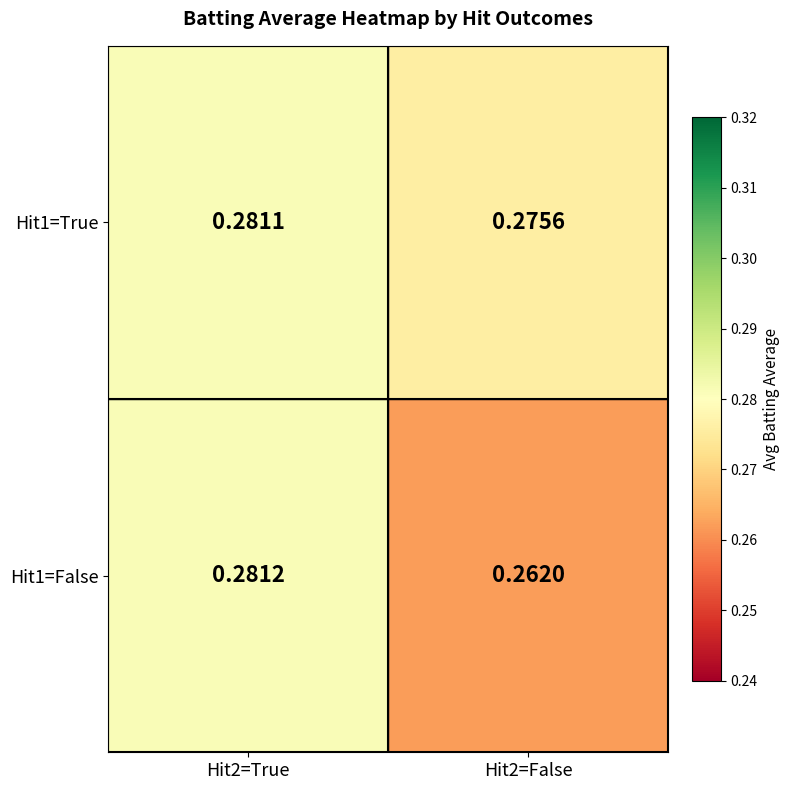

What is the total value across all series at Hit2=False?

0.5